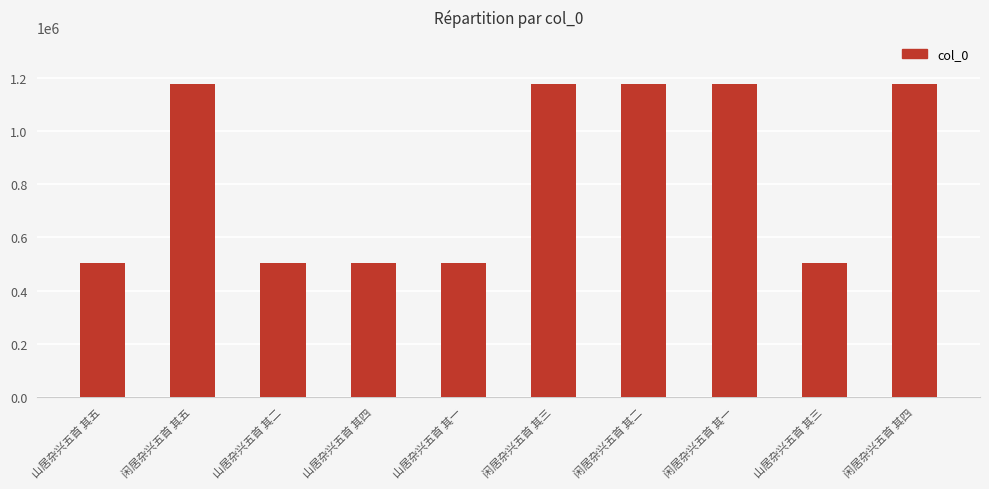

What is the difference between the values at 闲居杂兴五首 其四 and 山居杂兴五首 其四?

672354